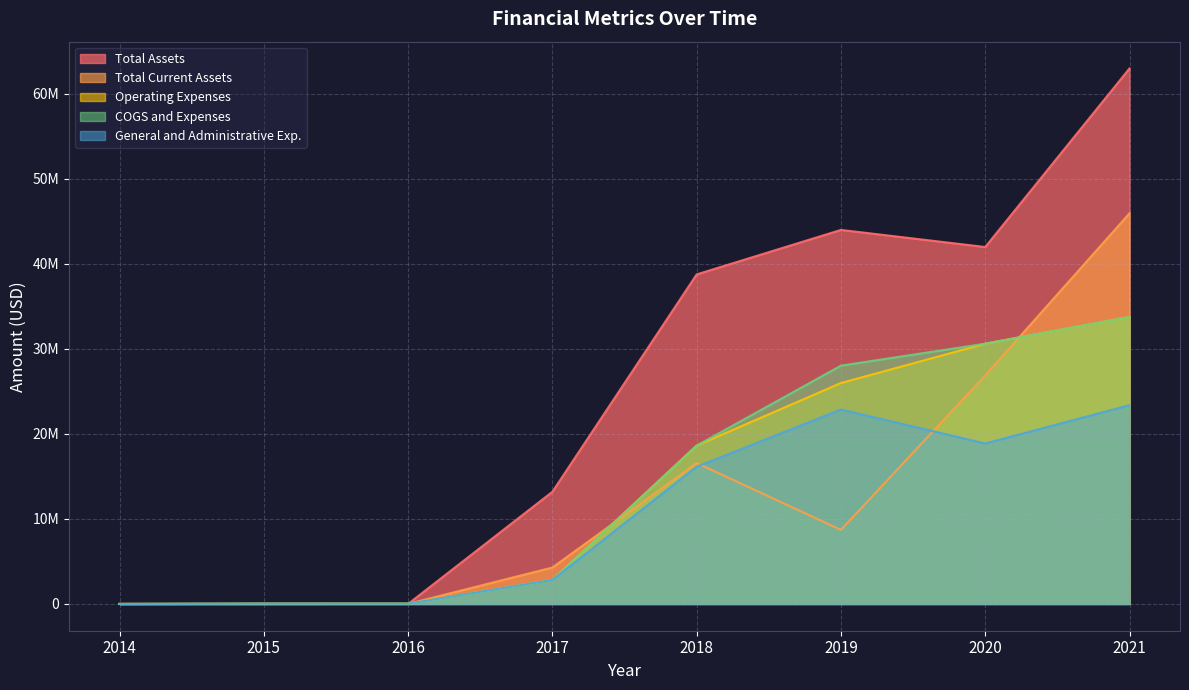

Reading right to left, transcribe all the data shown in this chart.

General and Administrative Exp.: 2021=23370033	2020=18867923	2019=22861533	2018=16134212	2017=2823426	2016=29629	2015=32800	2014=0
Operating Expenses: 2021=33743660	2020=30601228	2019=25978519	2018=18622174	2017=2823426	2016=29629	2015=32800	2014=0
COGS and Expenses: 2021=33743660	2020=30601228	2019=28017989	2018=18622174	2017=2823426	2016=29629	2015=32800	2014=0
Total Current Assets: 2021=45932845	2020=26866069	2019=8708852	2018=16570866	2017=4284418	2016=7137	2015=2161	2014=0
Total Assets: 2021=62963117	2020=41967205	2019=43978246	2018=38748217	2017=13188132	2016=7137	2015=2161	2014=0